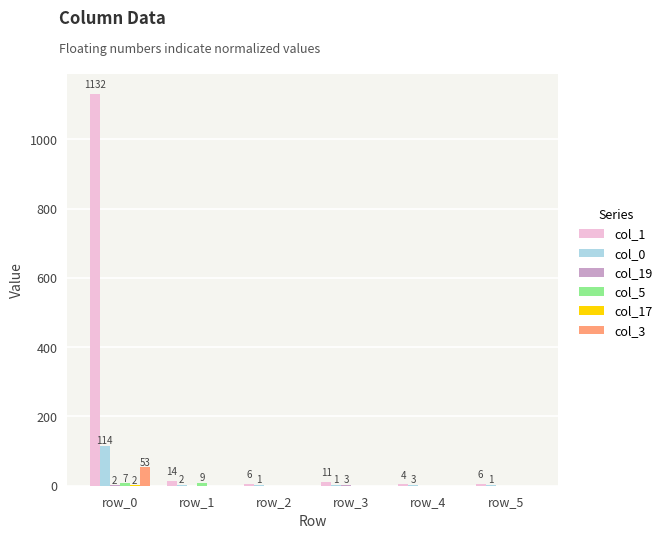

Which category has the highest value across all series?

row_0